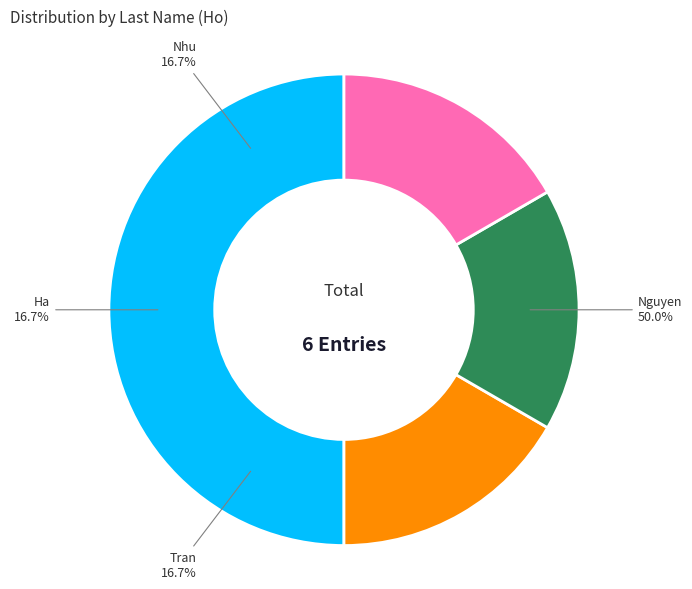

To the nearest percent, what percentage of the pie is Ha?

17%